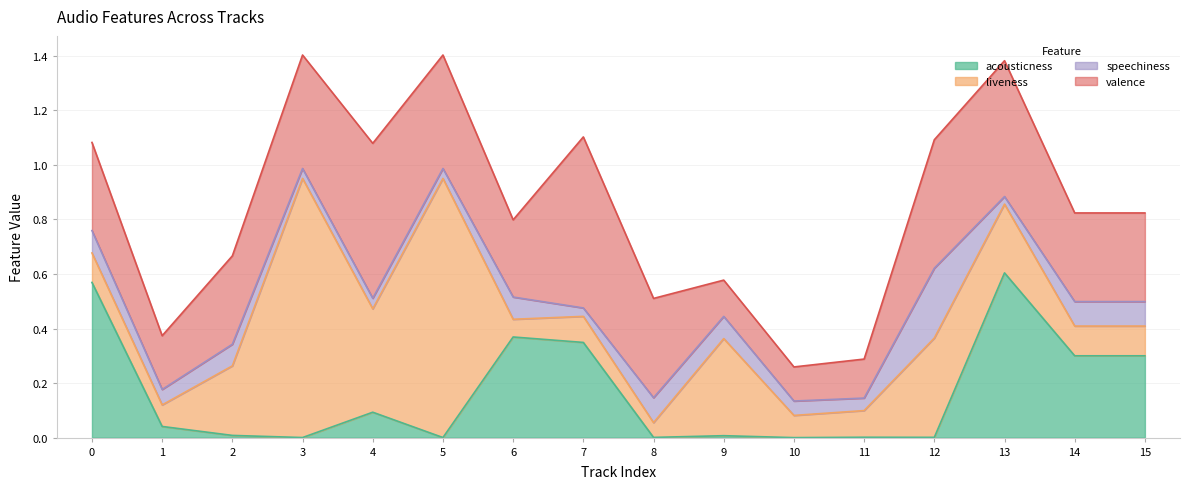

Where is liveness nearest to the value 0?

8